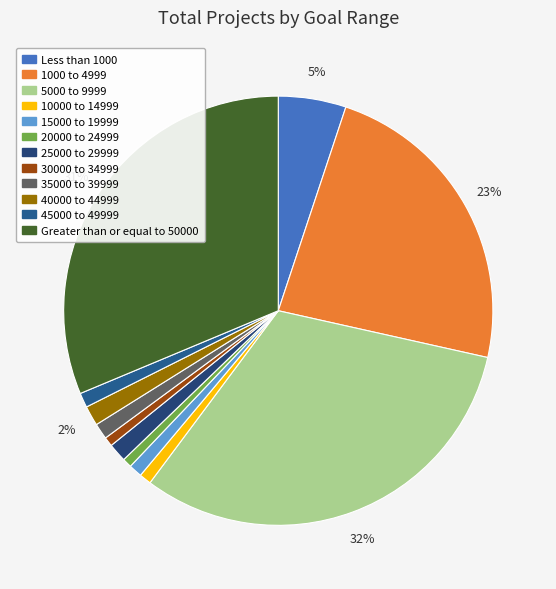

Does 20000 to 24999 represent more than half of the total?

No